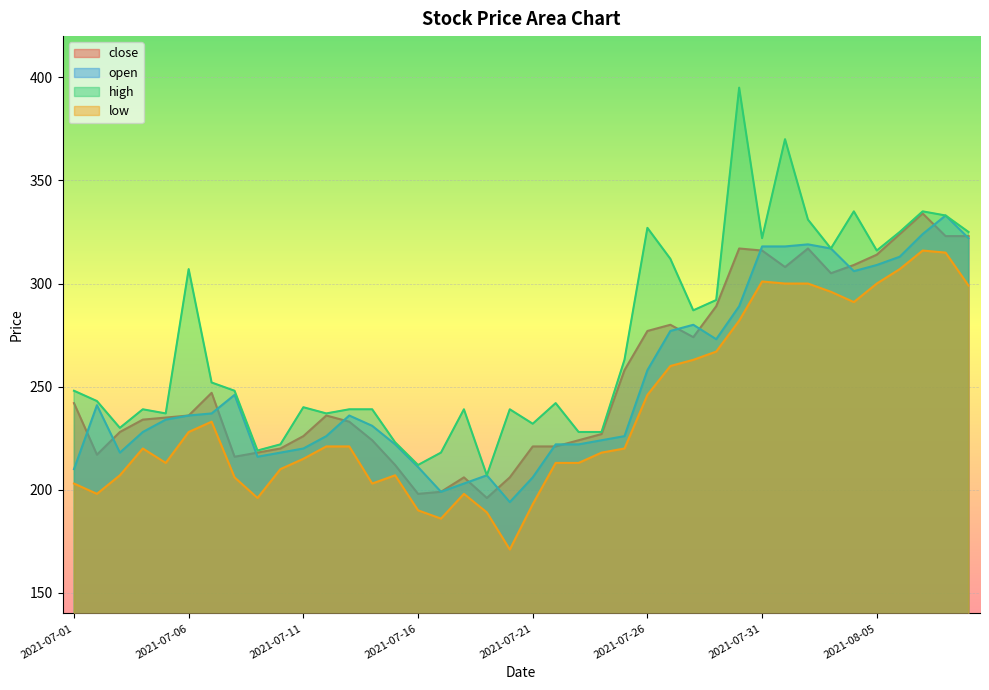

List the series in order of their peak value, lowest first.

low, open, close, high